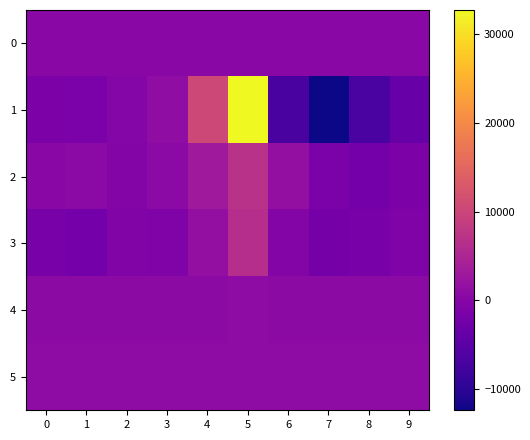

Reading left to right, what are all the values shown in this chart?

0: 0=311.5	1=311.6	2=311.7	3=312.0	4=312.1	5=312.3	6=312.5	7=312.6	8=312.8	9=313.0
1: 0=-1225.0	1=-1357.0	2=-215.0	3=1073.0	4=10346.0	5=32767.0	6=-6991.0	7=-12441.0	8=-6899.0	9=-3749.0
2: 0=419.0	1=564.0	2=-309.0	3=472.0	4=3097.0	5=6876.0	6=1401.0	7=-1317.0	8=-2240.0	9=-1218.0
3: 0=-1801.0	1=-2366.0	2=-684.0	3=-961.0	4=1343.0	5=6315.0	6=-432.0	7=-2090.0	8=-1585.0	9=-823.0
4: 0=783.0	1=795.0	2=783.0	3=786.0	4=797.0	5=809.0	6=778.0	7=754.0	8=784.0	9=787.0
5: 0=906.0	1=904.0	2=901.0	3=905.0	4=905.0	5=908.0	6=901.0	7=894.0	8=908.0	9=906.0